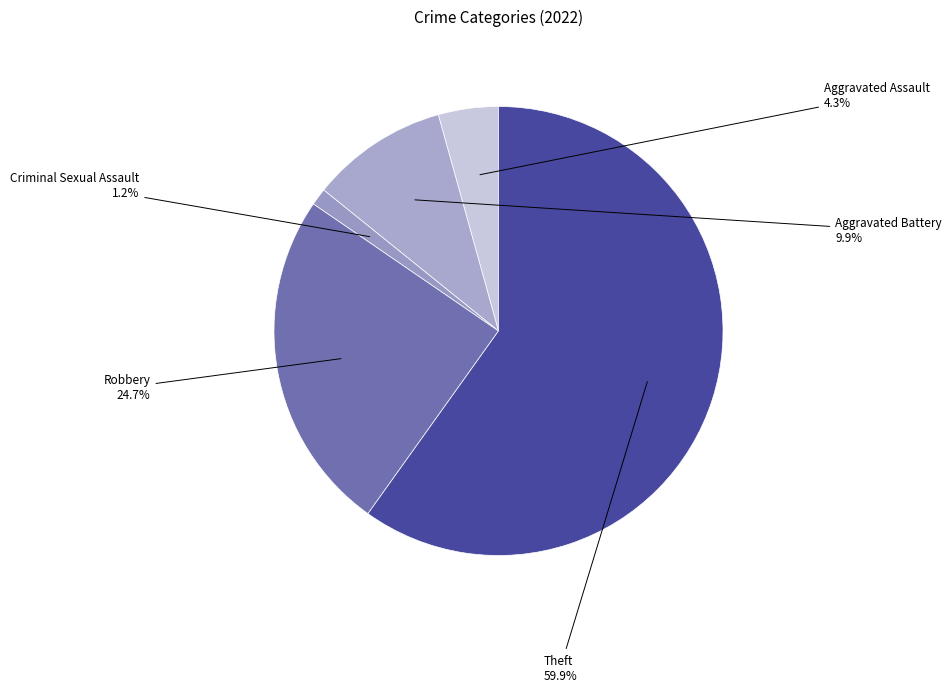

Between Robbery and Aggravated Battery, which is larger?

Robbery